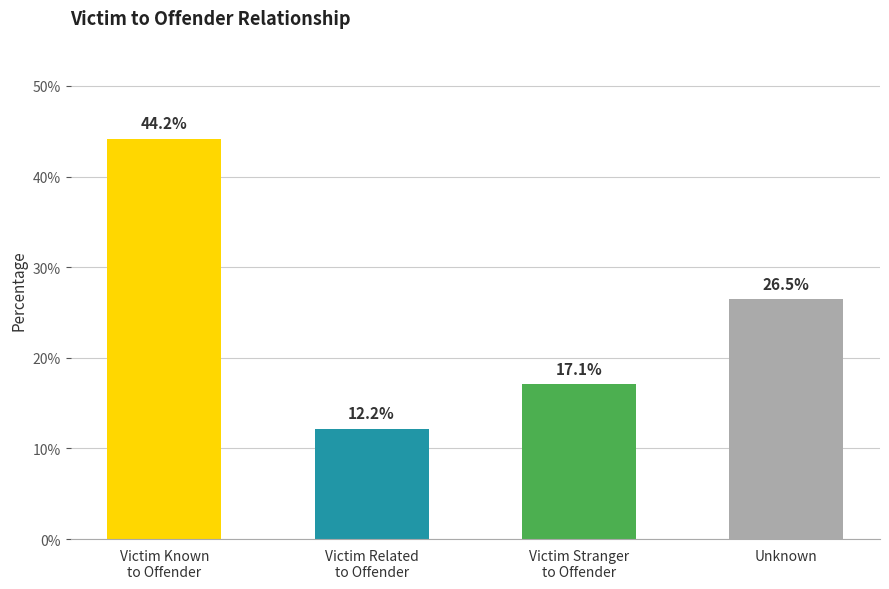

Reading left to right, transcribe all the data shown in this chart.

Victim Known
to Offender=0.4	Victim Related
to Offender=0.1	Victim Stranger
to Offender=0.2	Unknown=0.3